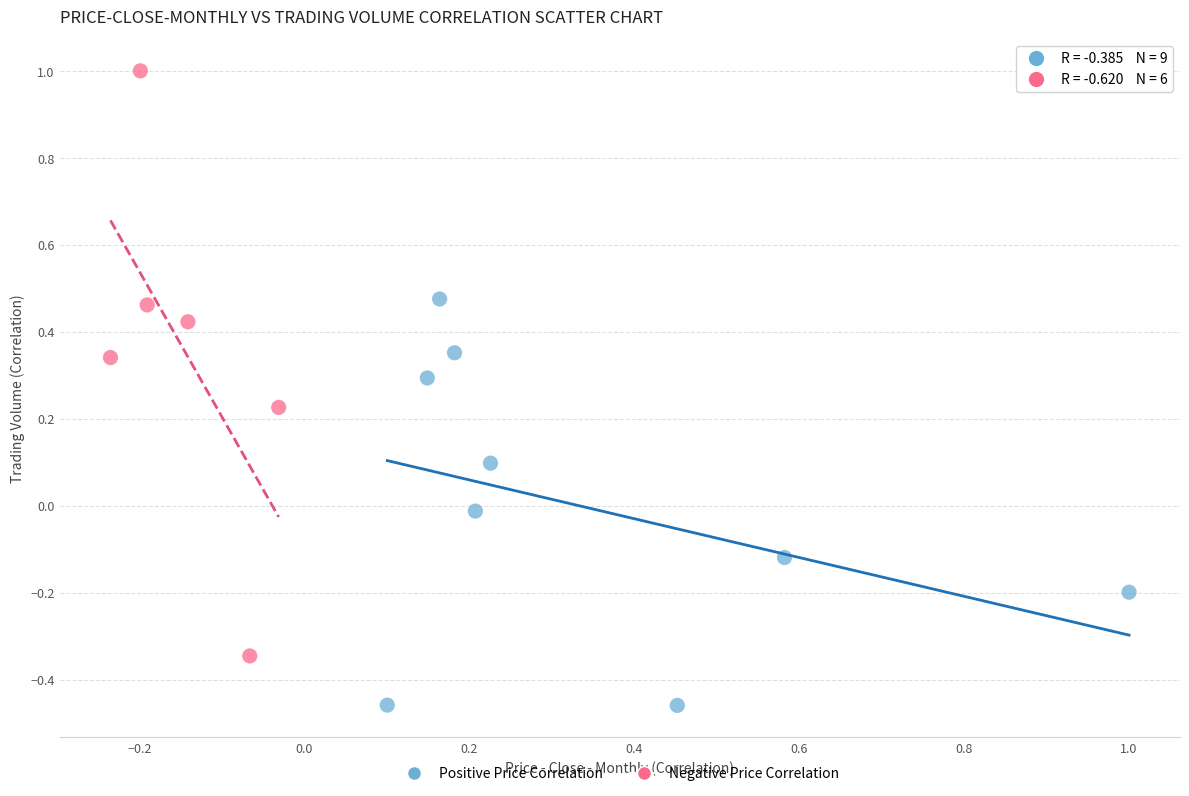

Which series contains the highest Y value?

Negative Price Correlation